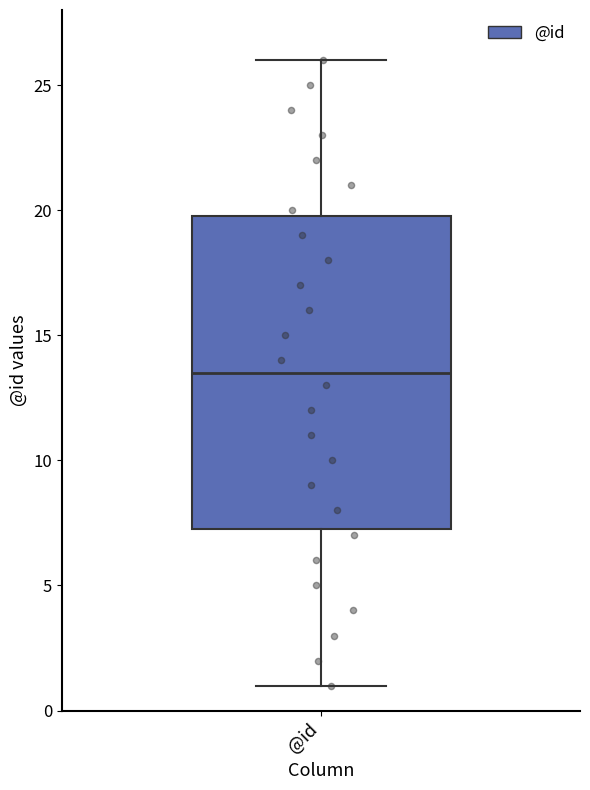

Transcribe this box plot: give where the median line is, the range the box spans, and where the two whiskers end, as read against the y-axis. The values are not printed on the chart, so give them approximately, as read against the axis.

median 13.5, box 7.5 to 20.0, whiskers 1.0 to 26.0